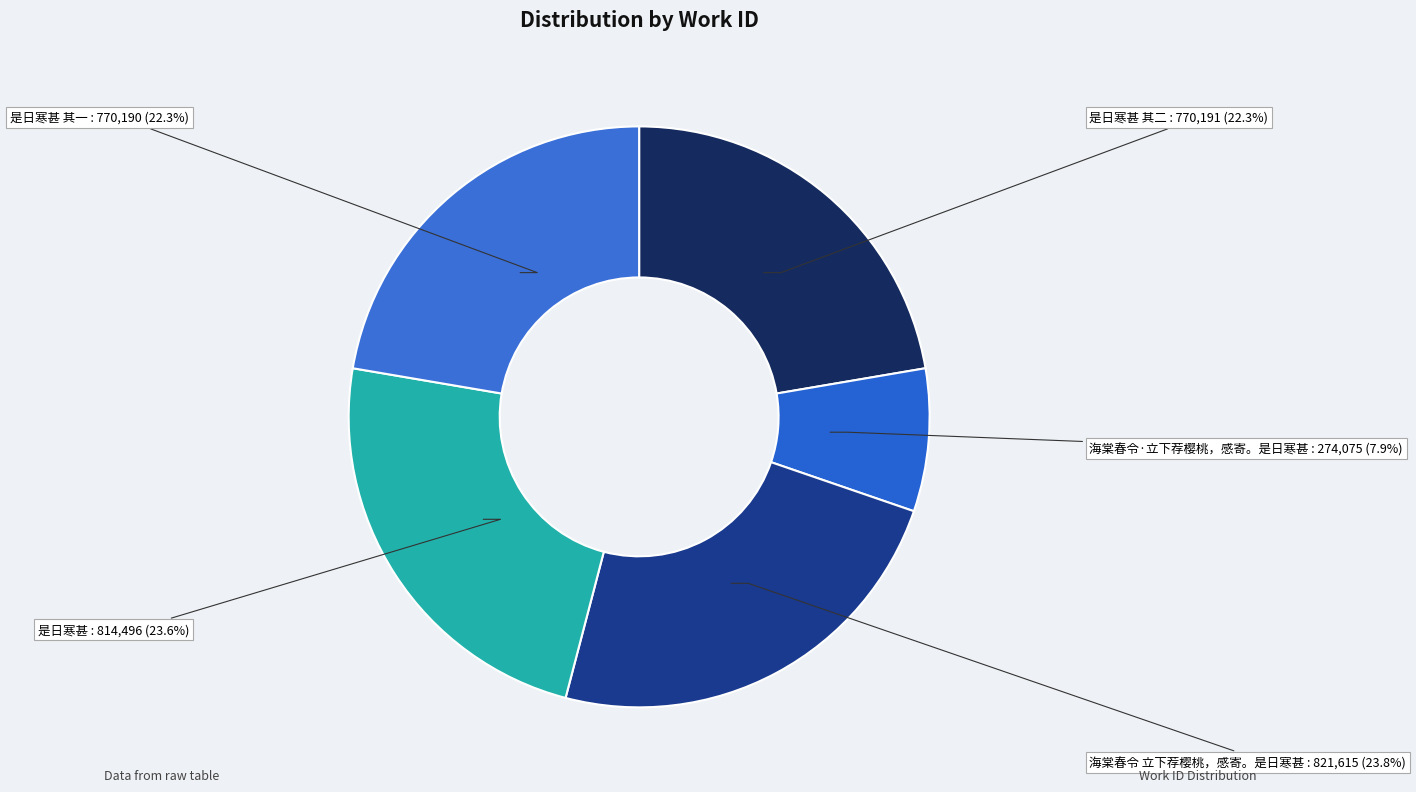

What is the ratio of the value at 海棠春令·立下荐樱桃，感寄。是日寒甚 to the value at 是日寒甚 其二?

0.4